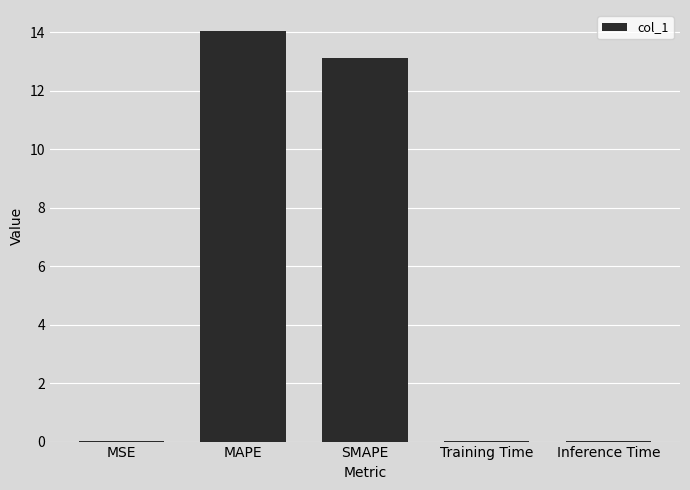

True or false: the data shows 4.0 at MAPE.

False